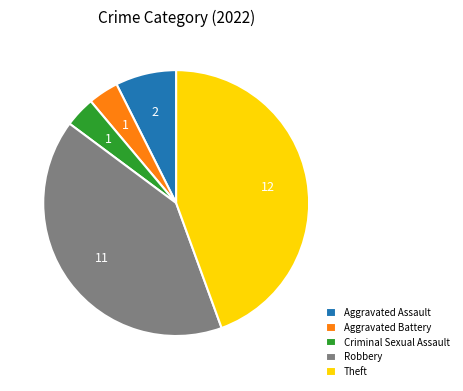

Does Aggravated Battery account for over 50% of the chart?

No